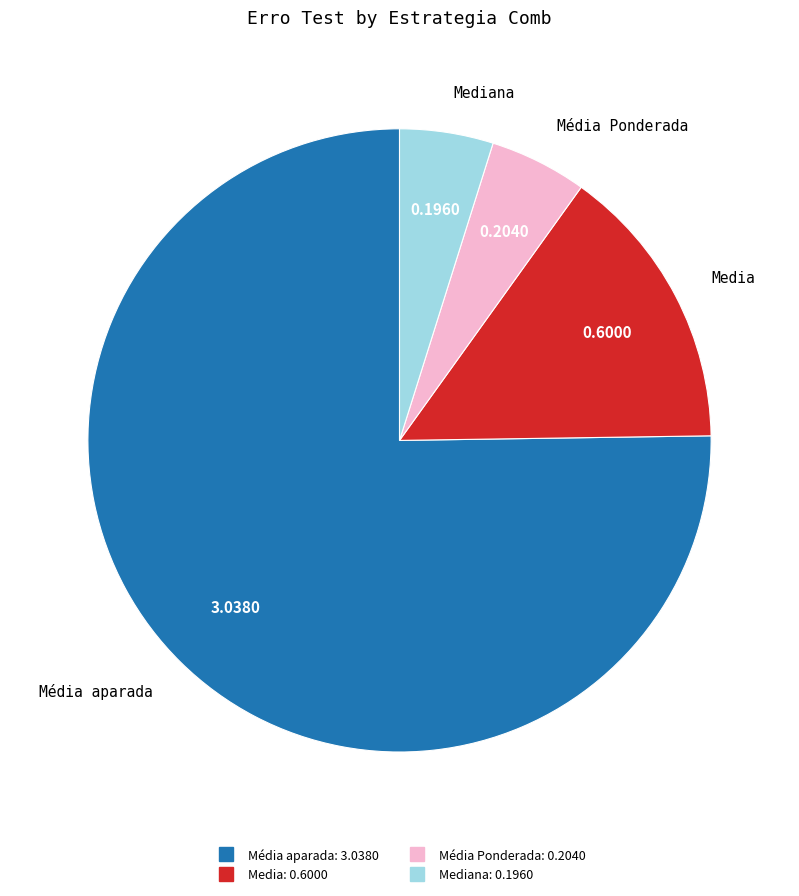

Does any single category account for the majority?

Yes